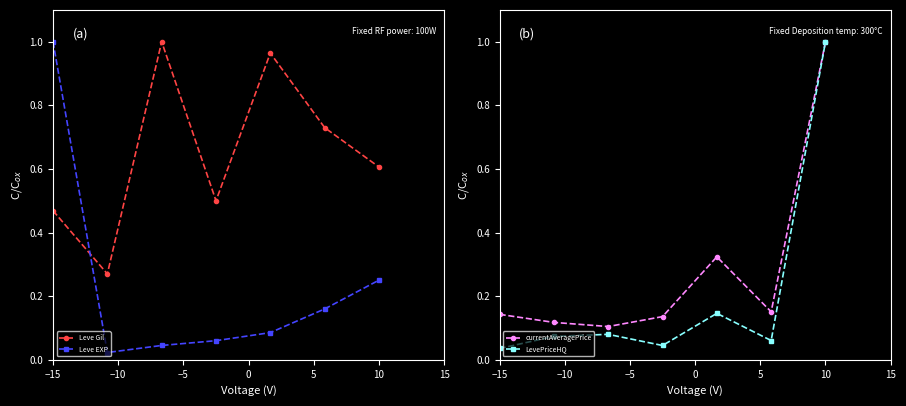

Reading right to left, what are all the values shown in this chart?

Leve Gil: 0.6	0.7	1.0	0.5	1.0	0.3	0.5
Leve EXP: 0.3	0.2	0.1	0.1	0.0	0.0	1.0
currentAveragePrice: 1.0	0.2	0.3	0.1	0.1	0.1	0.1
LevePriceHQ: 1.0	0.1	0.1	0.0	0.1	0.1	0.0